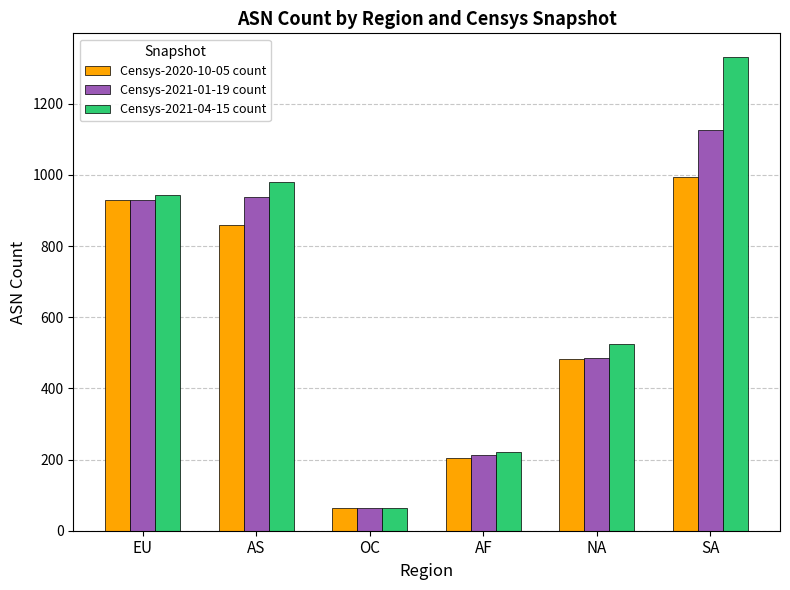

What is the label of the 1st bar from the right?

SA